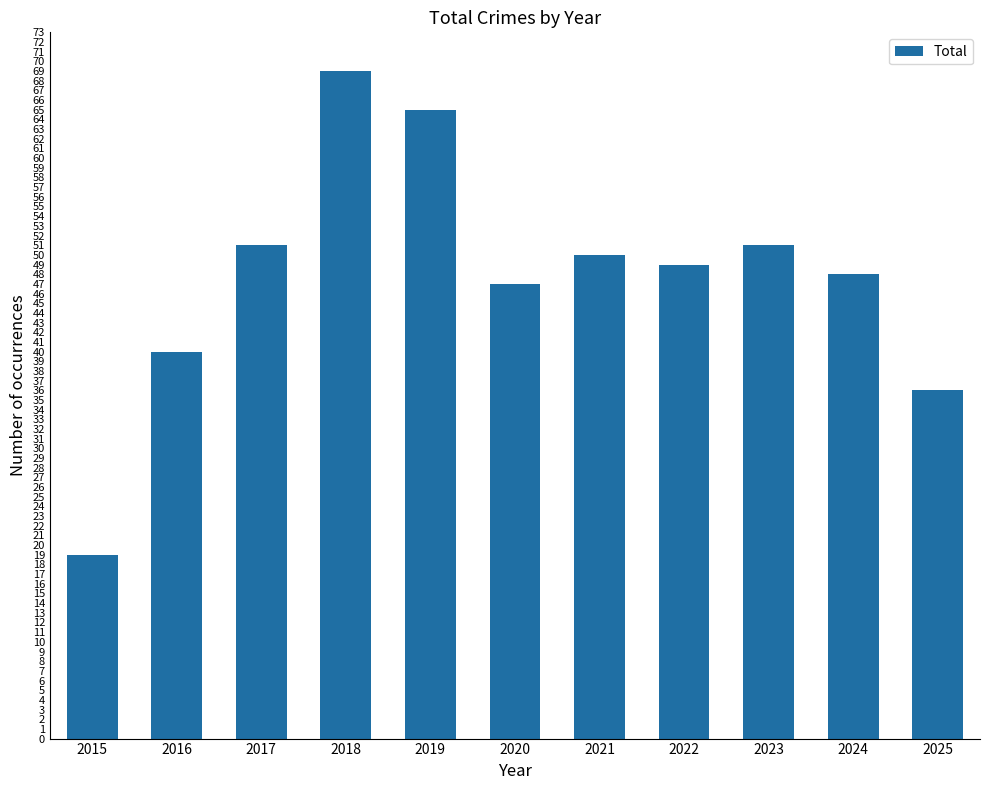

Between 2018 and 2017, which is larger?

2018